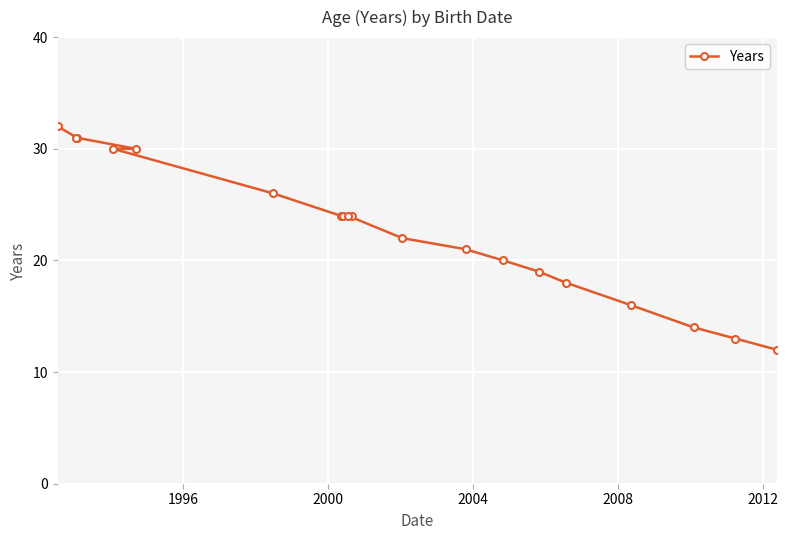

What is the difference between the second highest and minimum values?

19